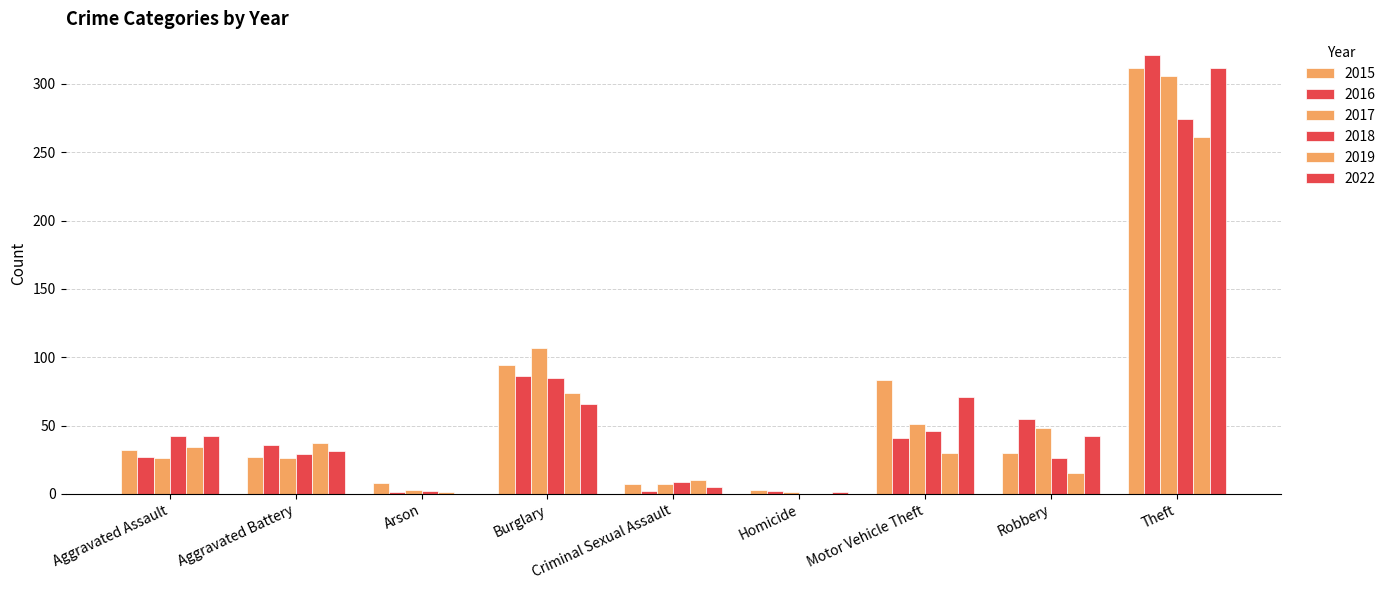

What is the greatest value displayed?

321